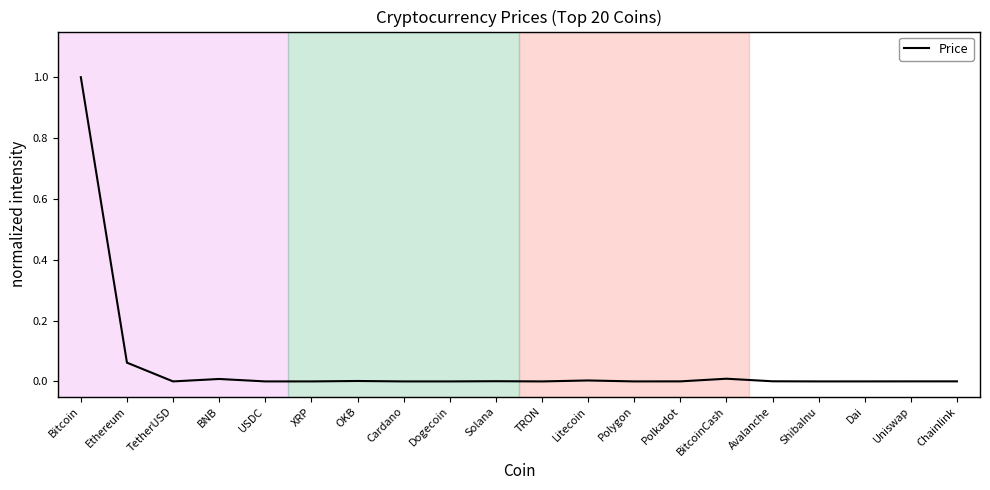

What is the difference between the maximum and minimum values?

1.0